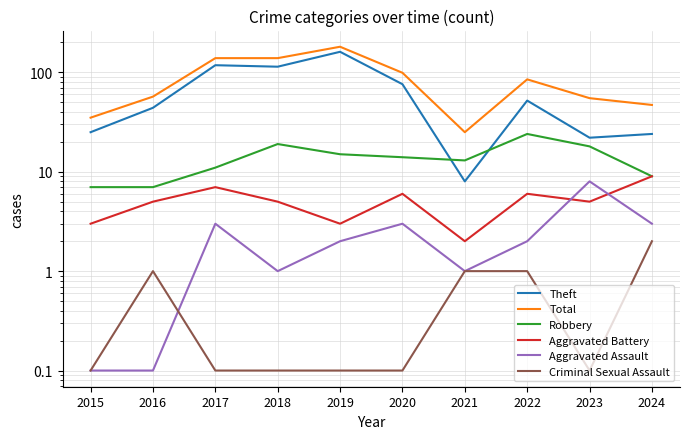

True or false: Aggravated Assault and Robbery cross at least once.

False